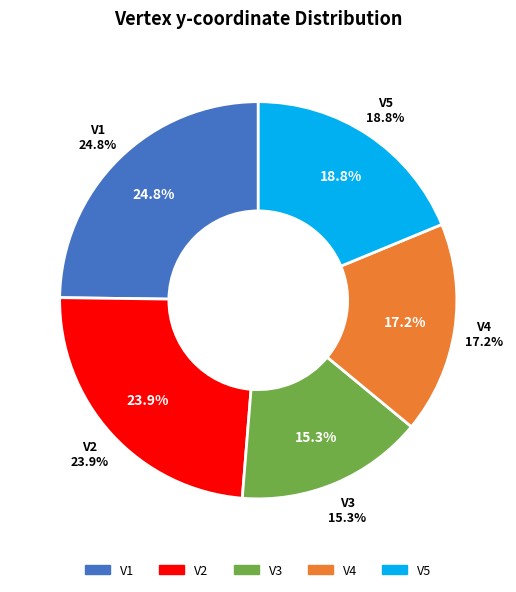

How many segments does this pie chart have?

5